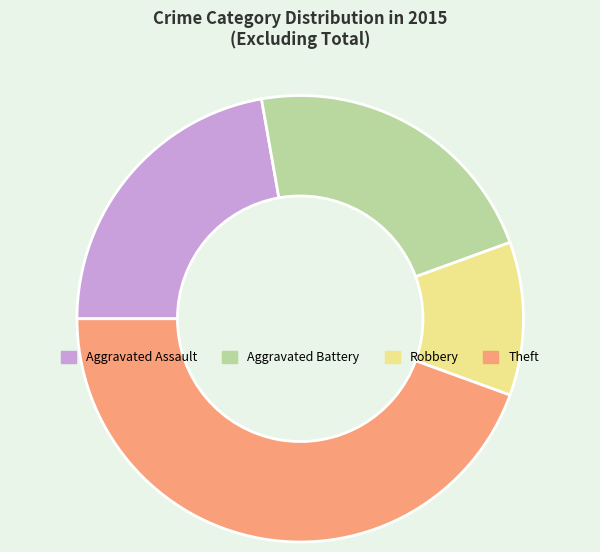

What is the largest slice in the pie chart?

Theft